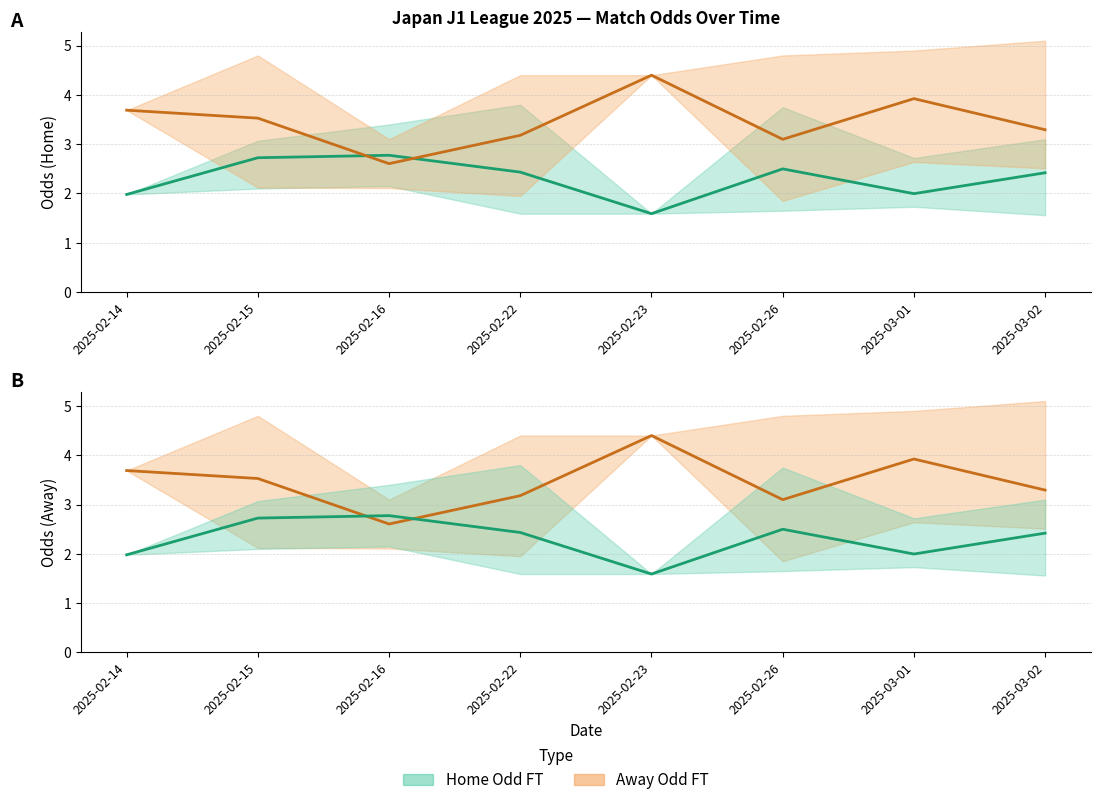

The value of Away Odd FT (mean) at 2025-03-02 is 1.2. True or false?

False